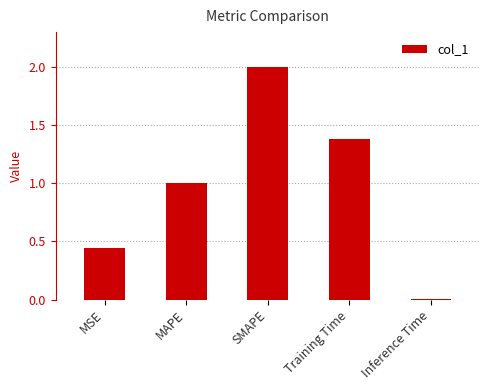

Rank the categories by value from lowest to highest.

Inference Time, MSE, MAPE, Training Time, SMAPE